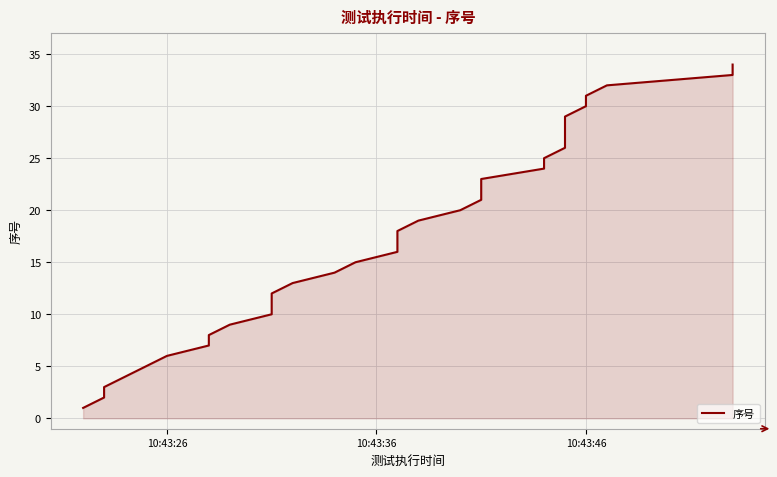

What is the sum of all values?

595